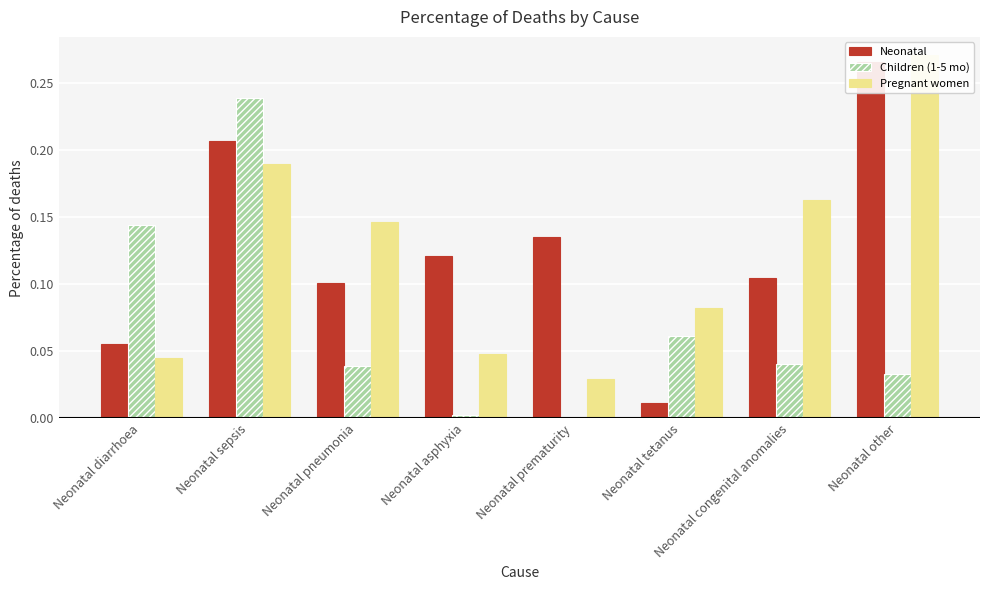

How many bars are there in total?

24